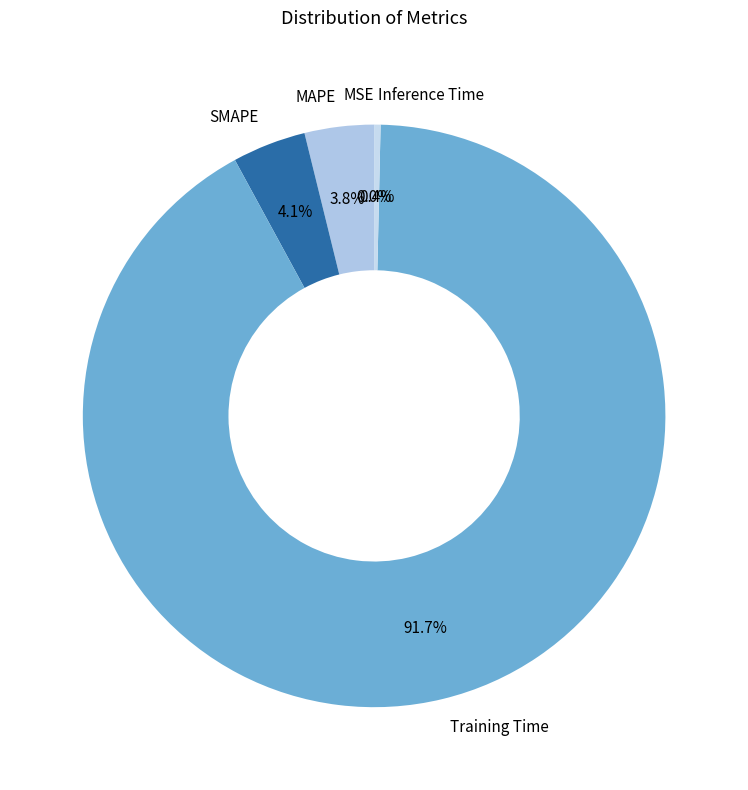

Is there any slice that represents more than half of the pie?

Yes